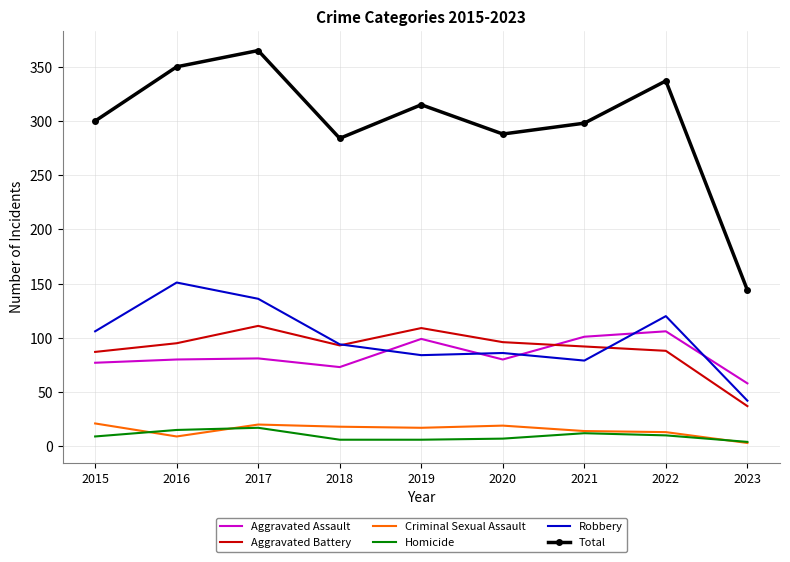

True or false: Total and Aggravated Battery intersect in this chart.

False